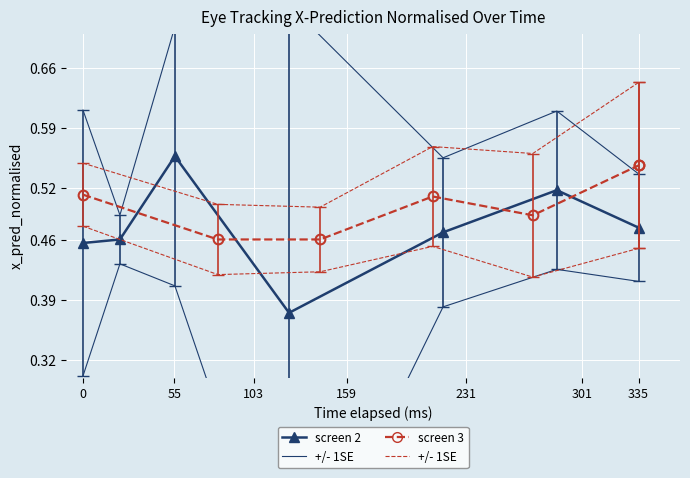

Count the number of categories in the chart.

7